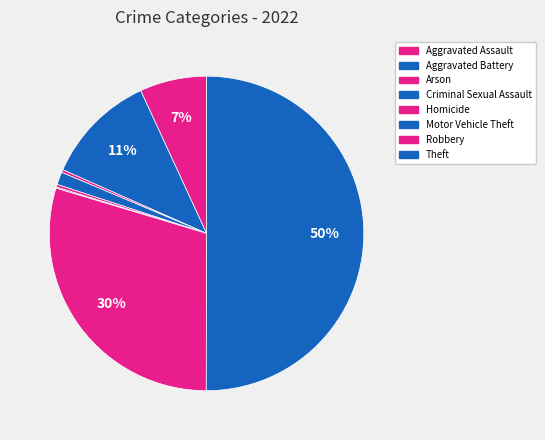

How many slices are in this pie chart?

8